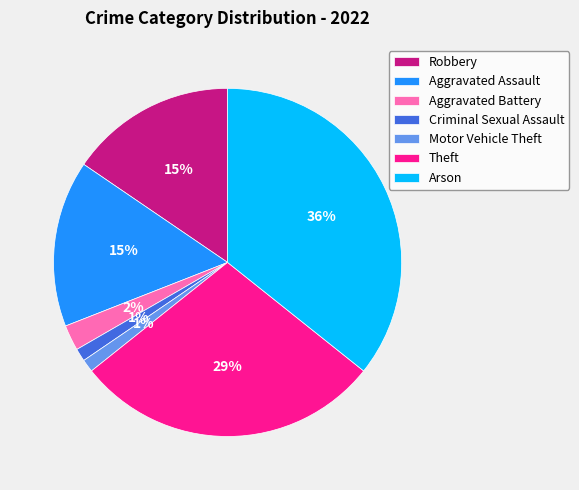

What percentage is the Motor Vehicle Theft slice, to the nearest percent?

1%